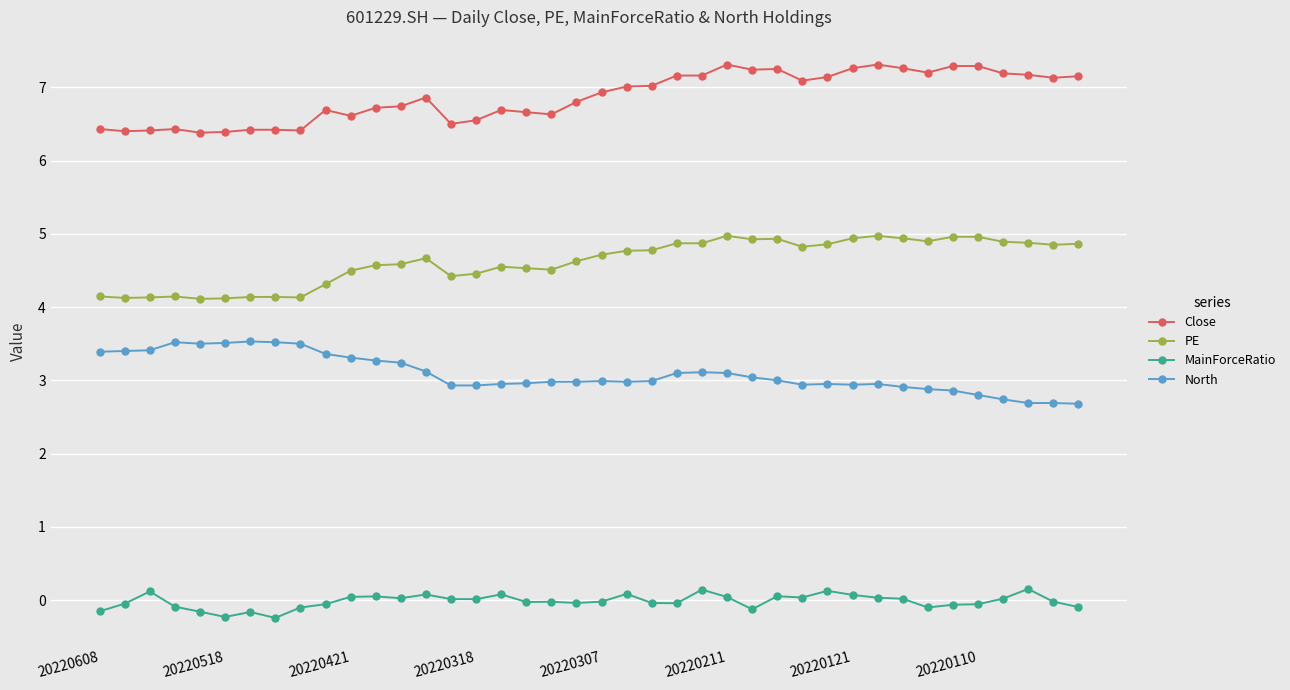

True or false: Close and North cross at least once.

False